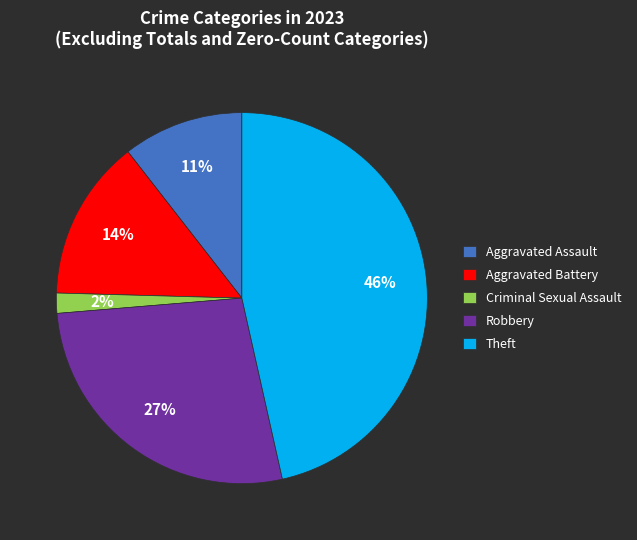

How many segments does this pie chart have?

5